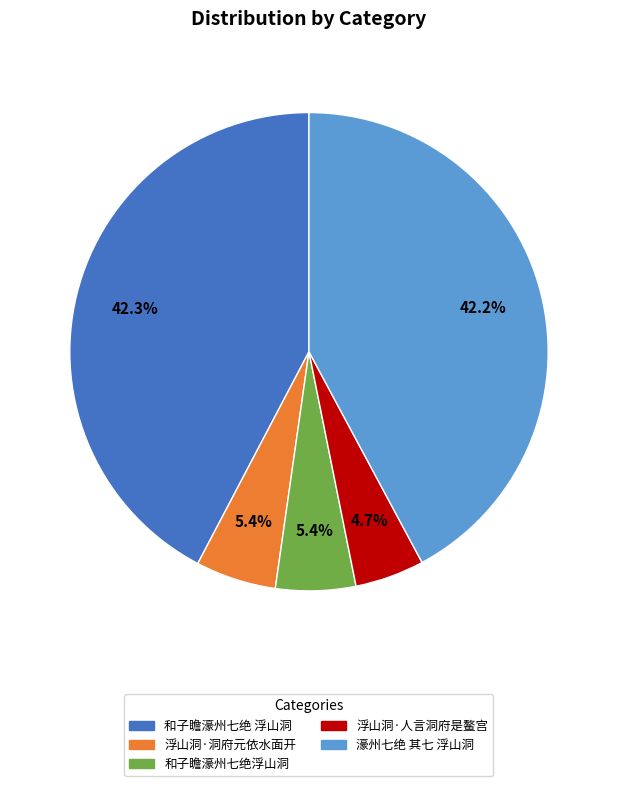

Is 和子瞻濠州七绝浮山洞 the majority of the pie?

No